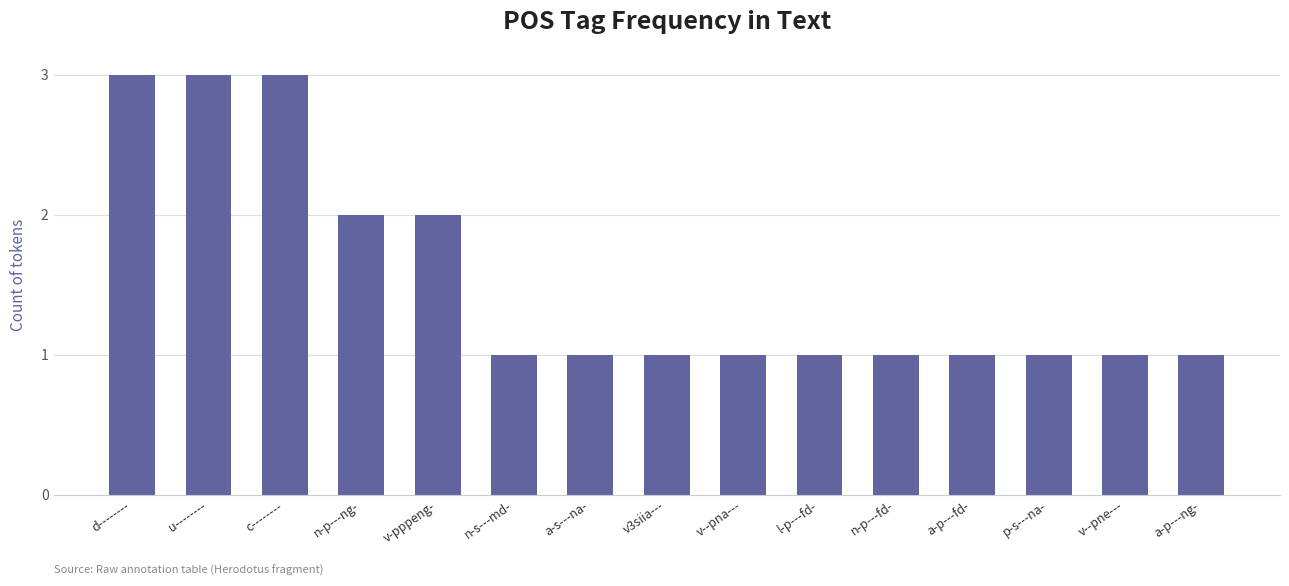

What is the ratio of the value at d-------- to the value at c--------?

1.0